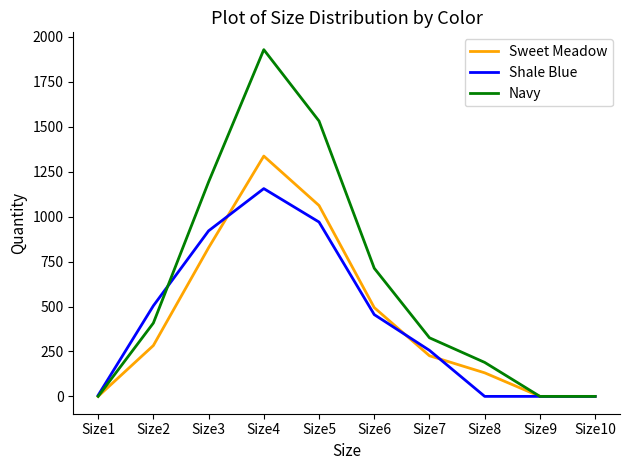

Which category has the highest value across all series?

Size4